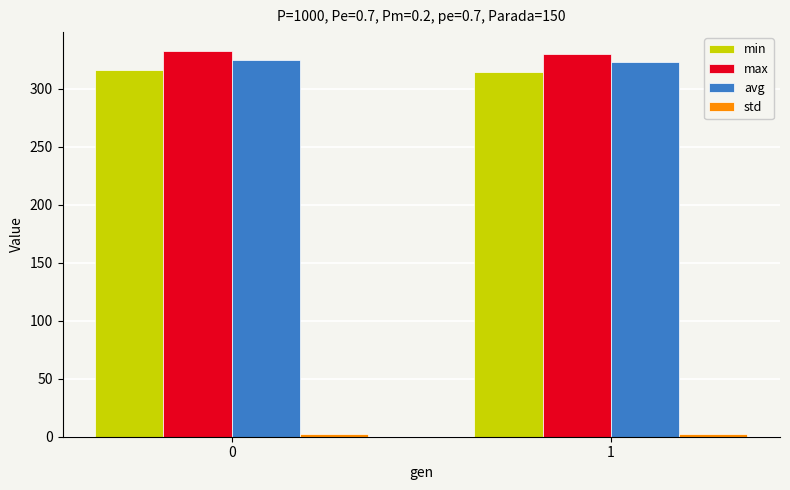

What is the sum of all max values?

662.3